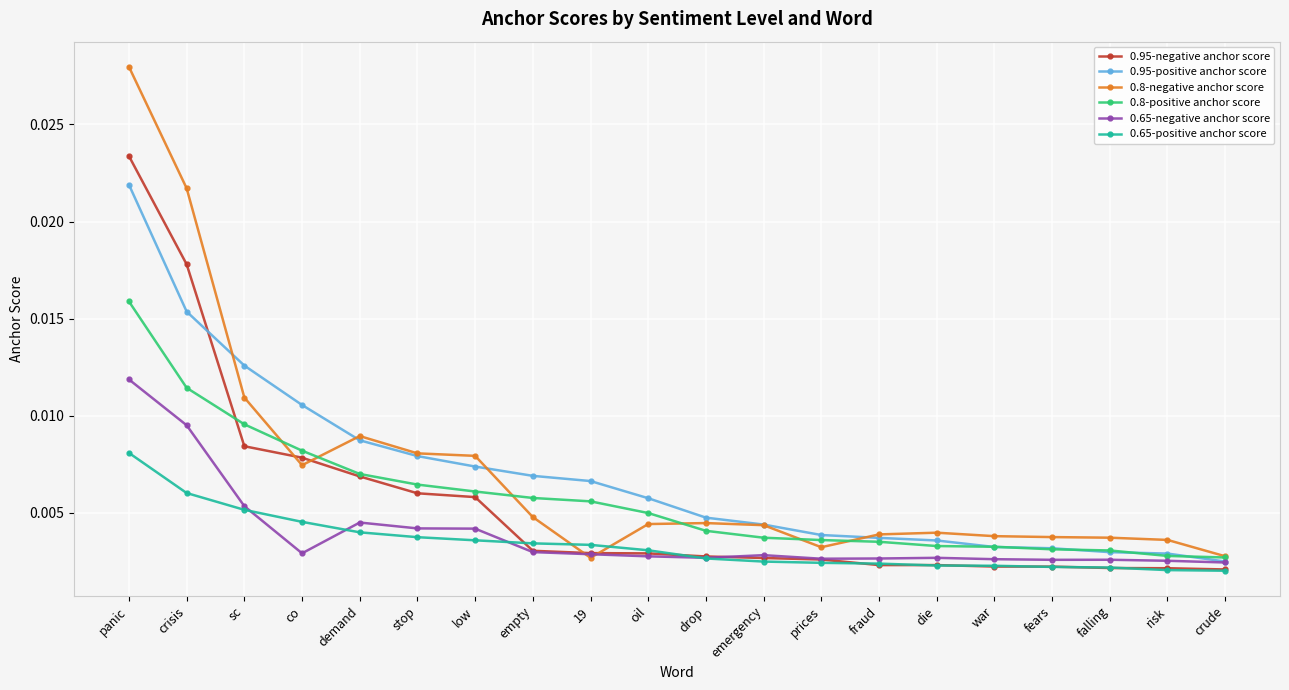

What is the label of the 20th point from the left?

crude